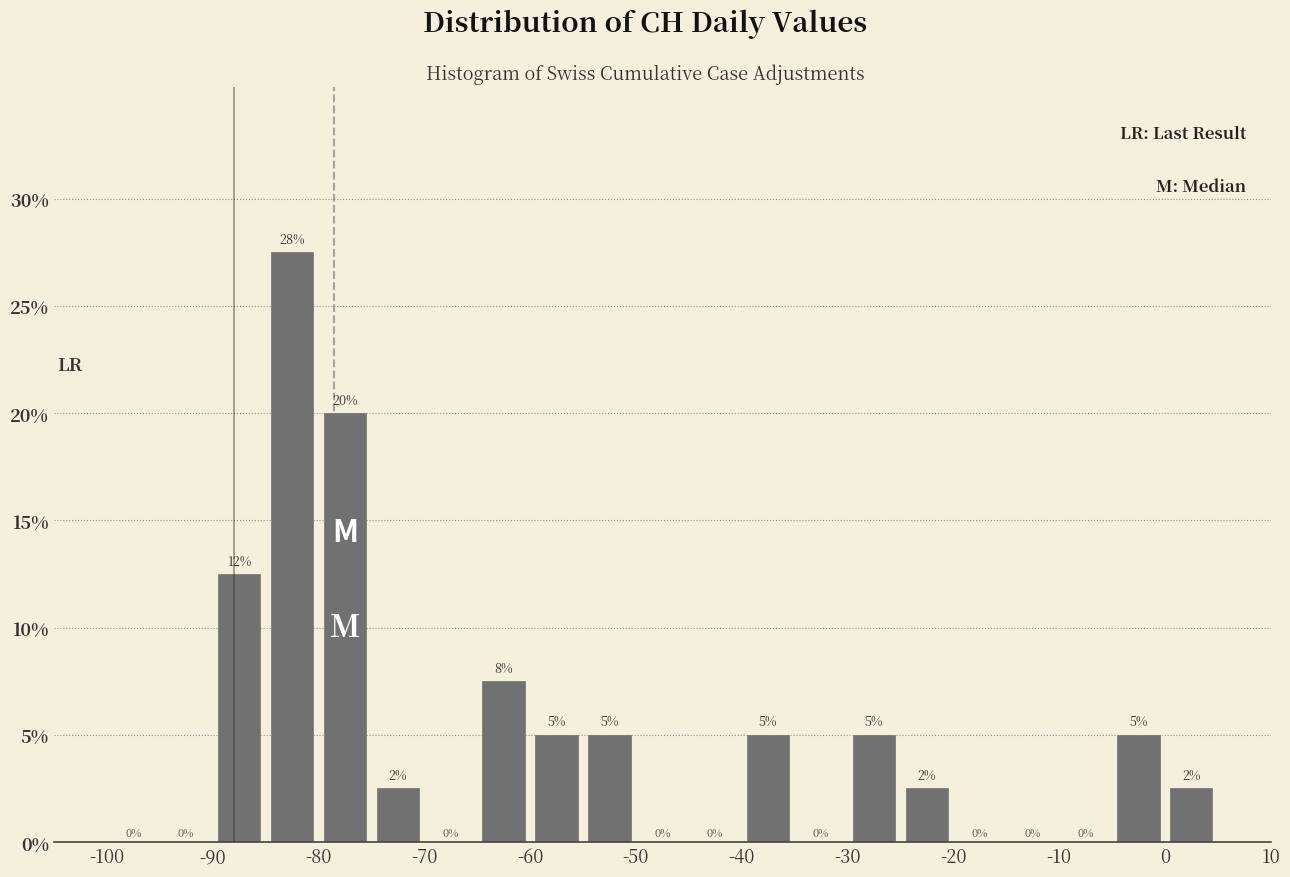

Over which range of the x-axis is the bar tallest?

-85 to -80